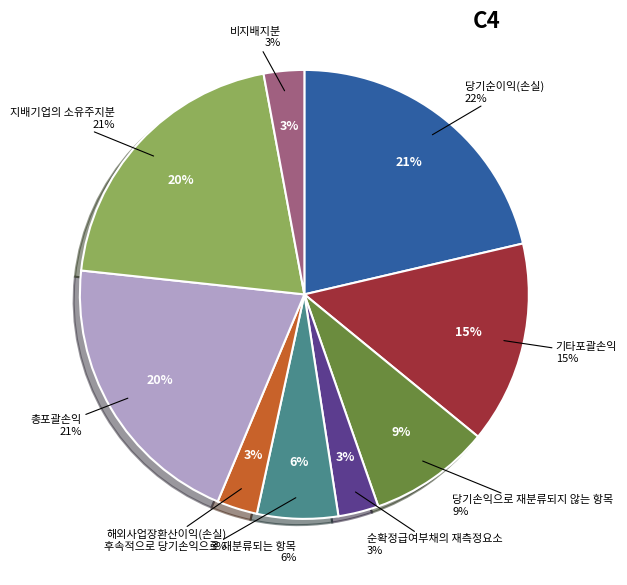

To the nearest percent, what portion does 총포괄손익 represent?

20%